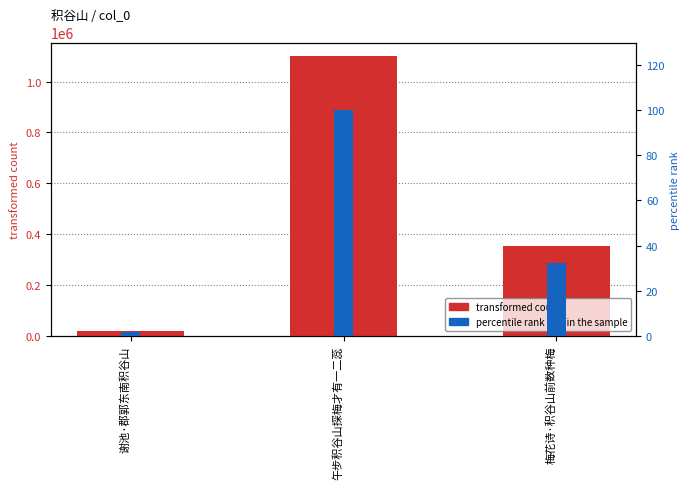

What is the label of the 2nd bar from the right?

午步积谷山探梅才有一二蕊